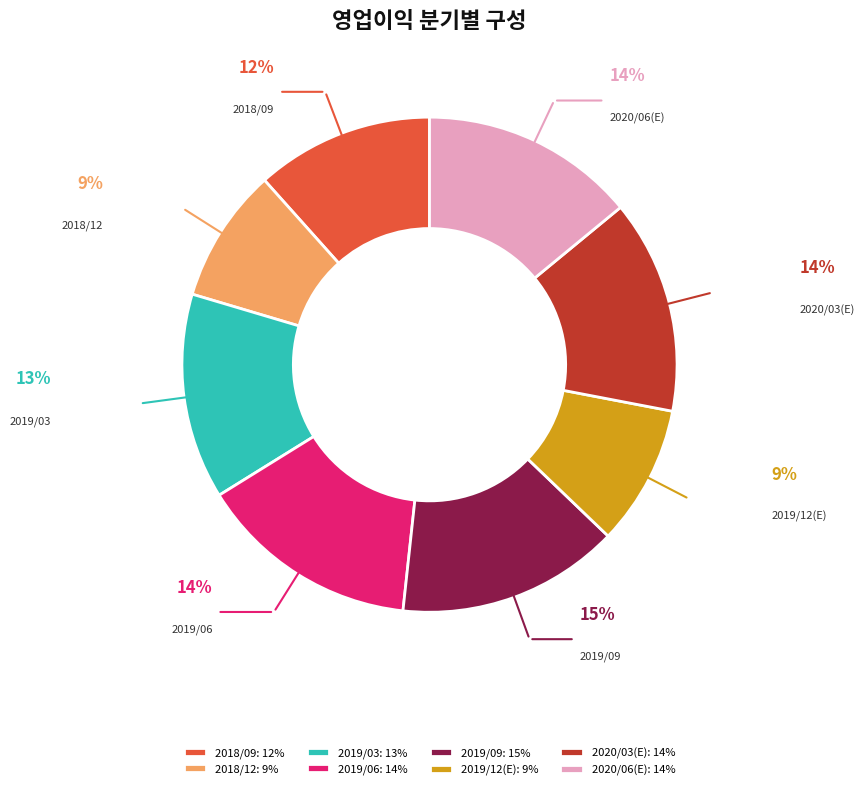

To the nearest percent, what portion does 2020/03(E) represent?

14%